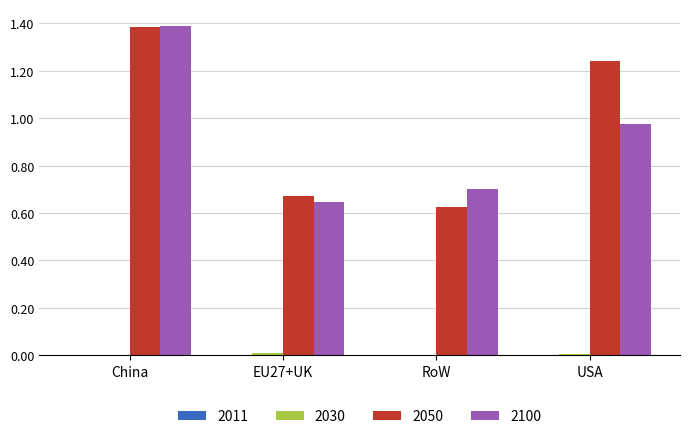

Is it true that 2100 equals 0.7 at RoW?

True